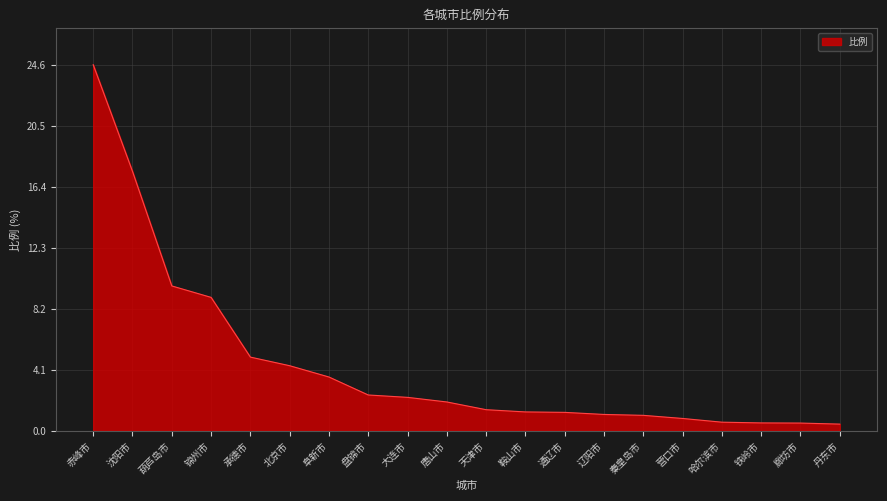

Between 锦州市 and 阜新市, which is larger?

锦州市